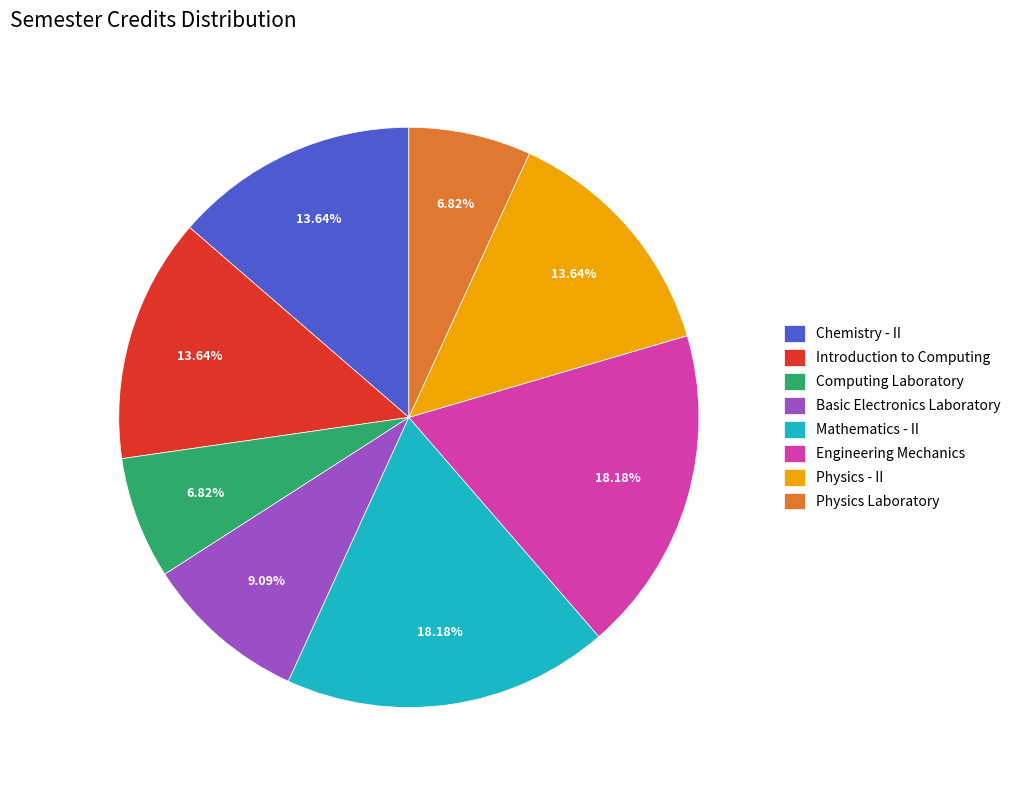

Is there any slice that represents more than half of the pie?

No